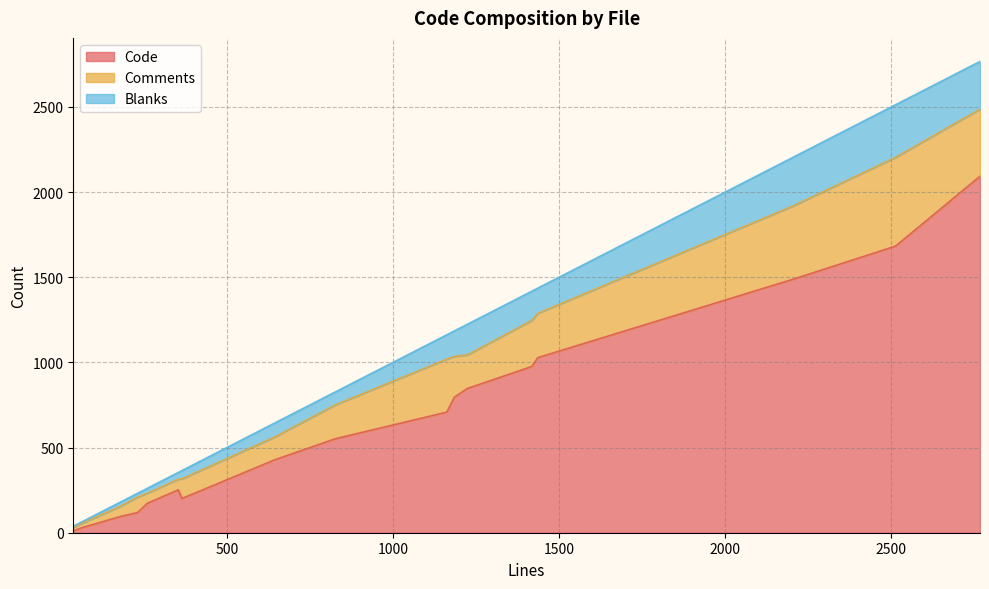

What is the sum of the Comments values at auth_cram.c and newsrc.c?

320